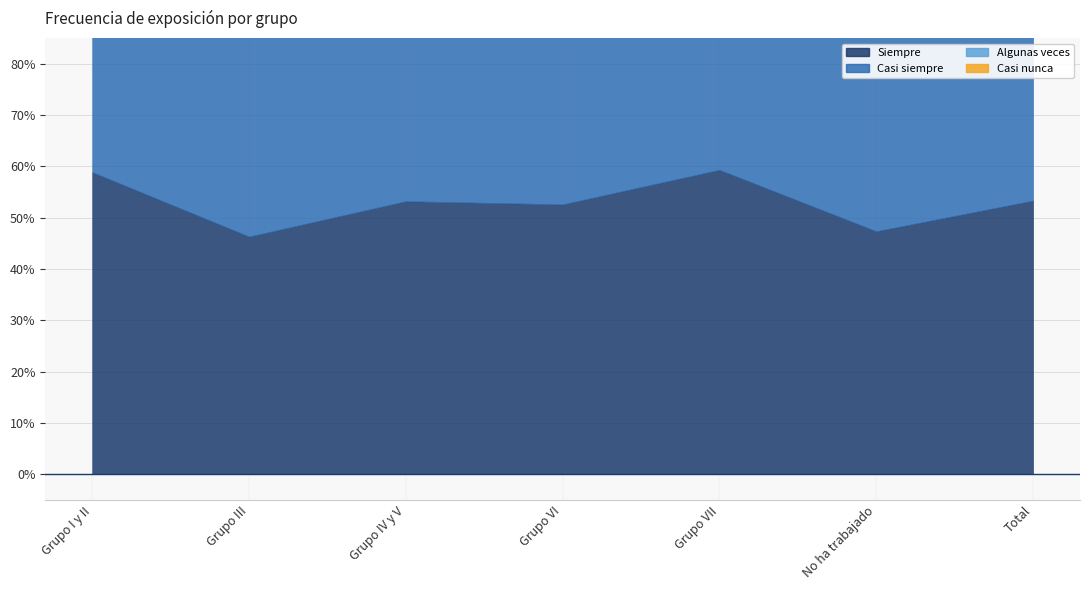

Rank the series at Grupo IV y V from lowest to highest value.

Casi nunca, Algunas veces, Casi siempre, Siempre